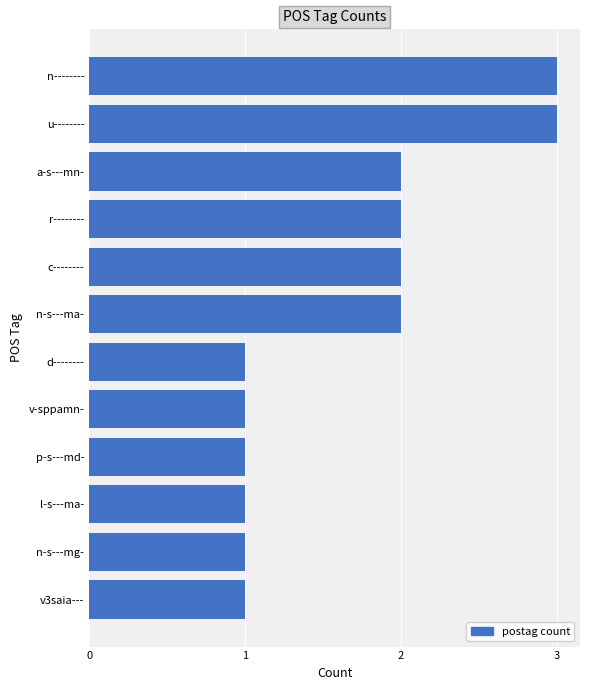

What is the difference between the second highest and minimum values?

2